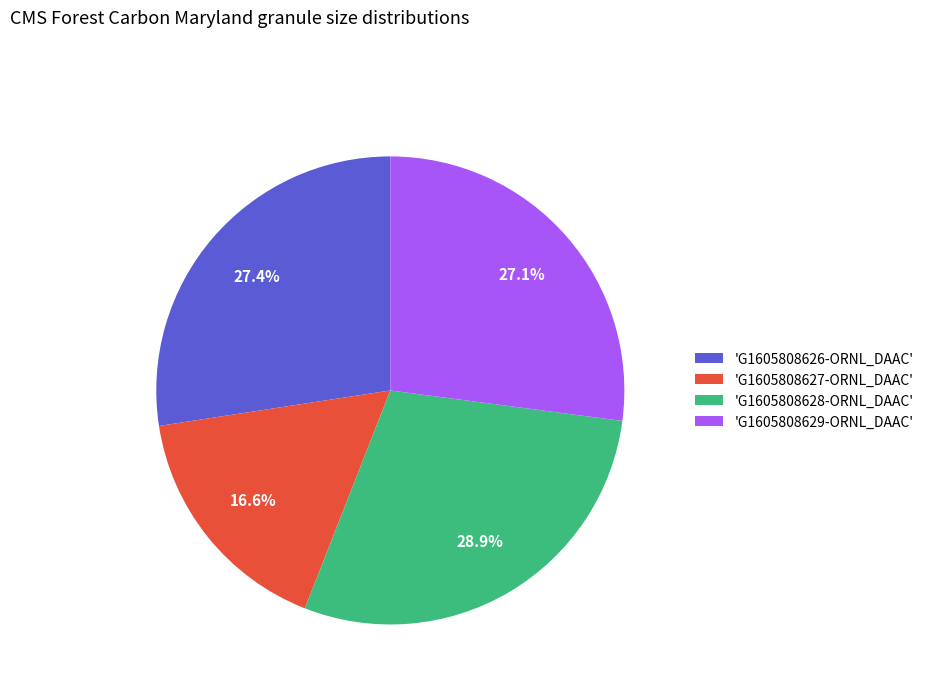

Which slice is the largest?

'G1605808628-ORNL_DAAC'